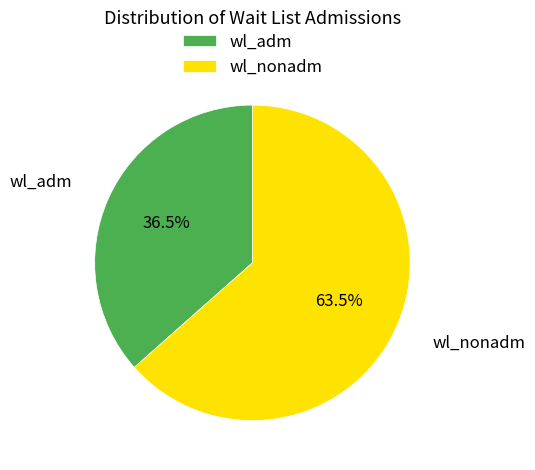

Rank the categories by value from highest to lowest.

wl_nonadm, wl_adm